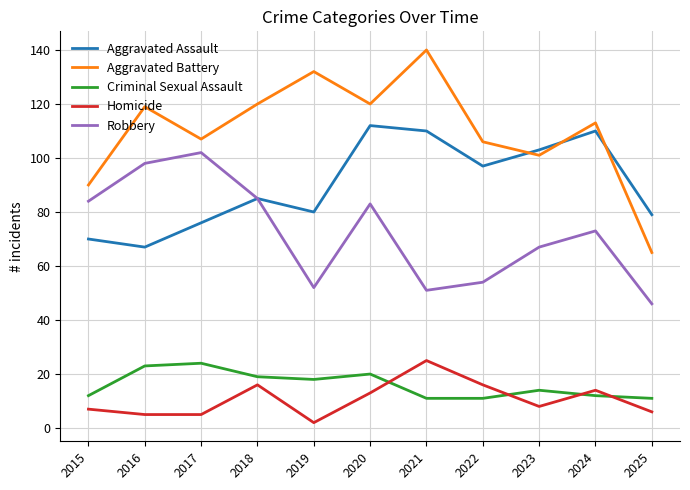

Is this an area chart (filled region under the line)?

No